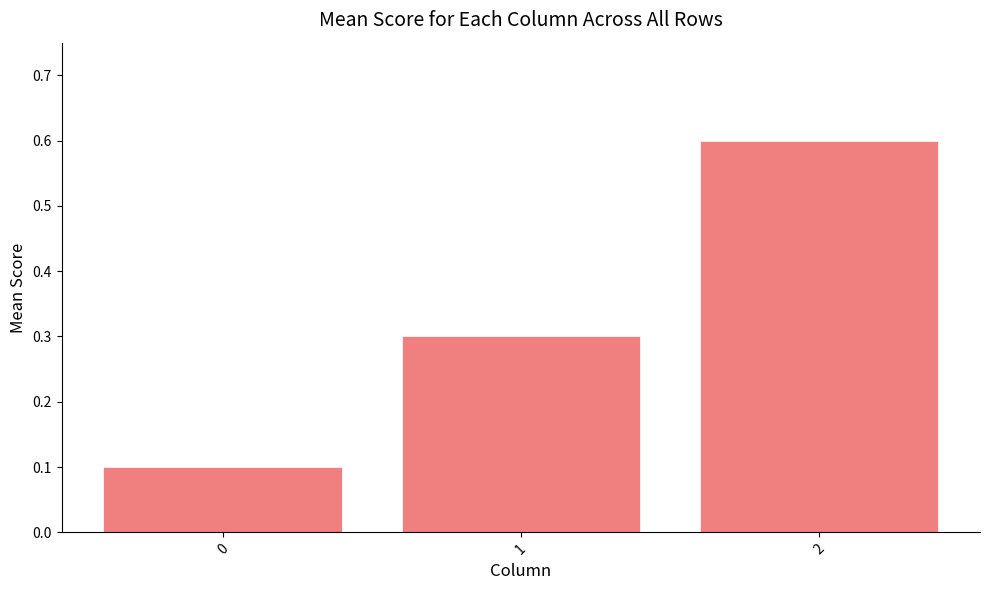

The chart shows a value of 0.6 at 2. True or false?

True